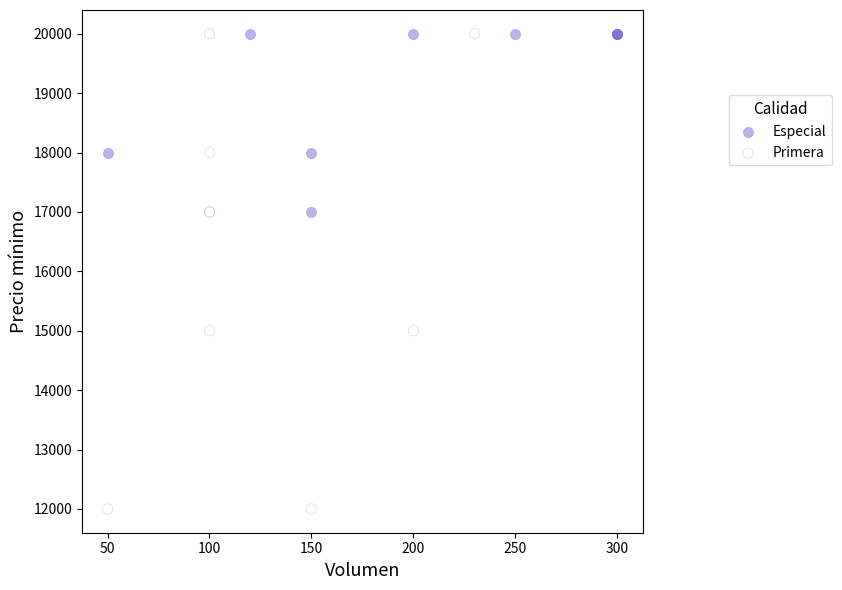

Which series reaches the minimum Y coordinate?

Primera